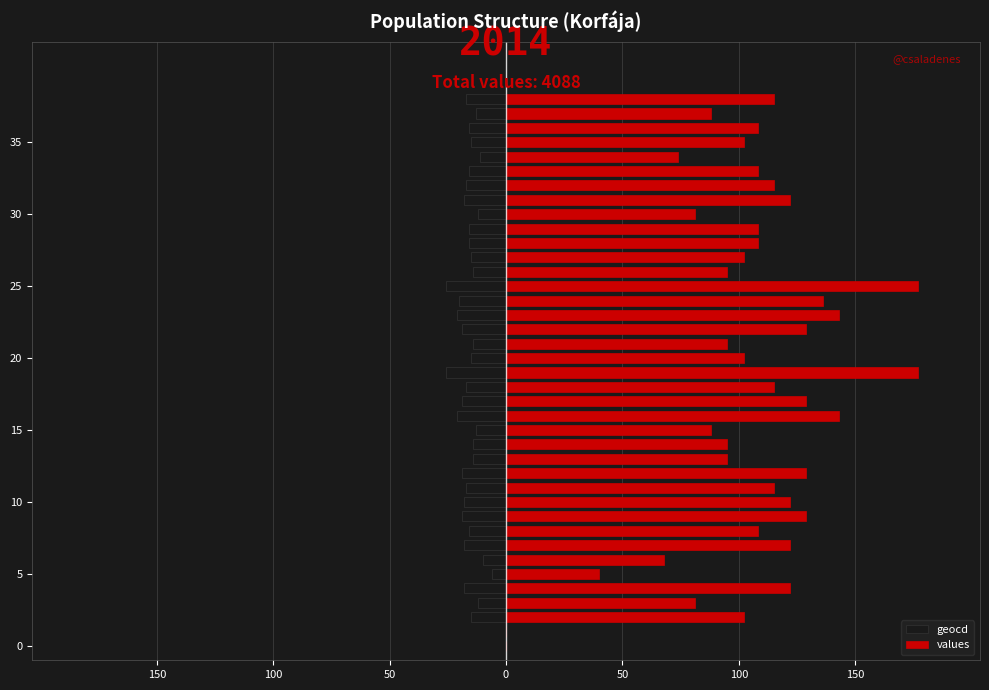

What is the sum of the values values at 11 and 32?

230